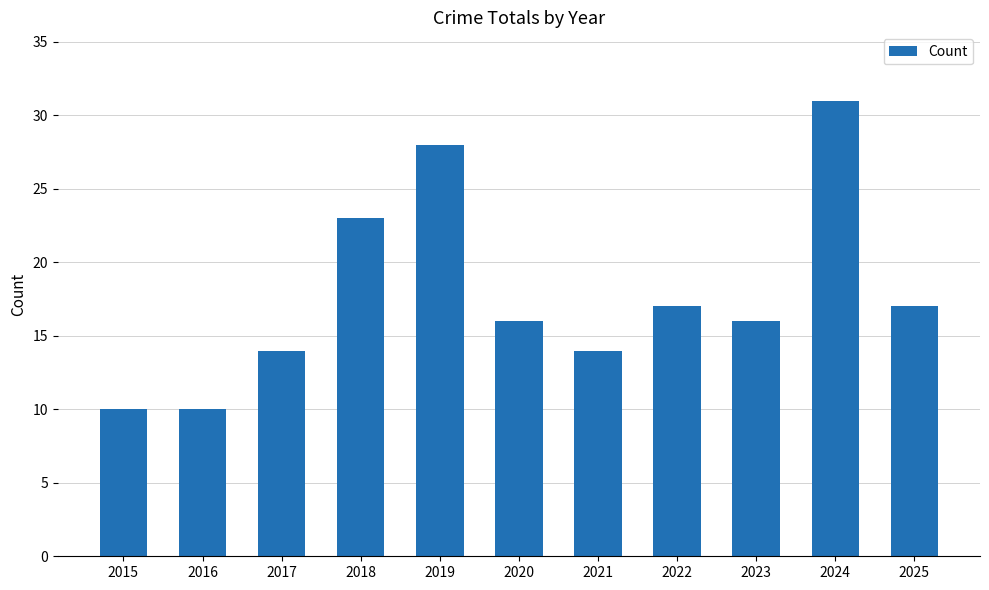

Between 2024 and 2017, which is larger?

2024